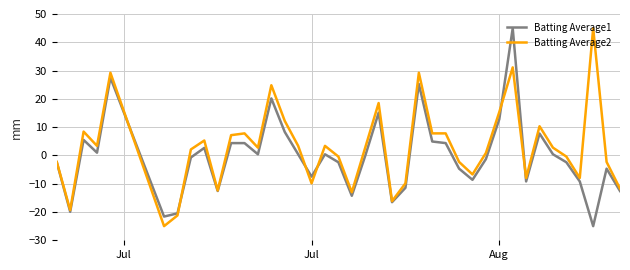

Rank the series by their average value, from highest to lowest.

Batting Average2, Batting Average1